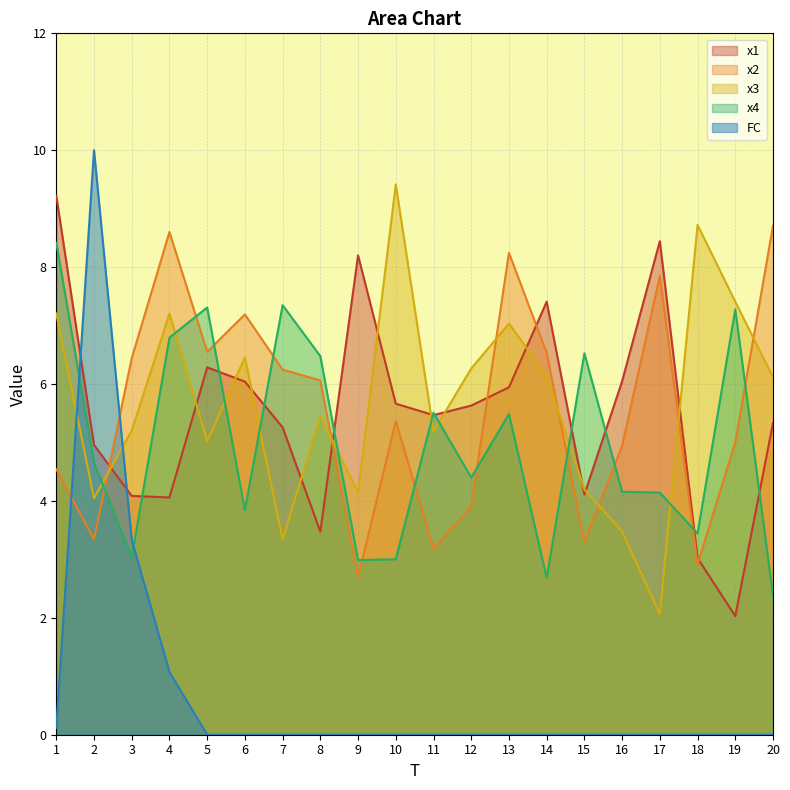

Read the x4 value at 14.

2.7